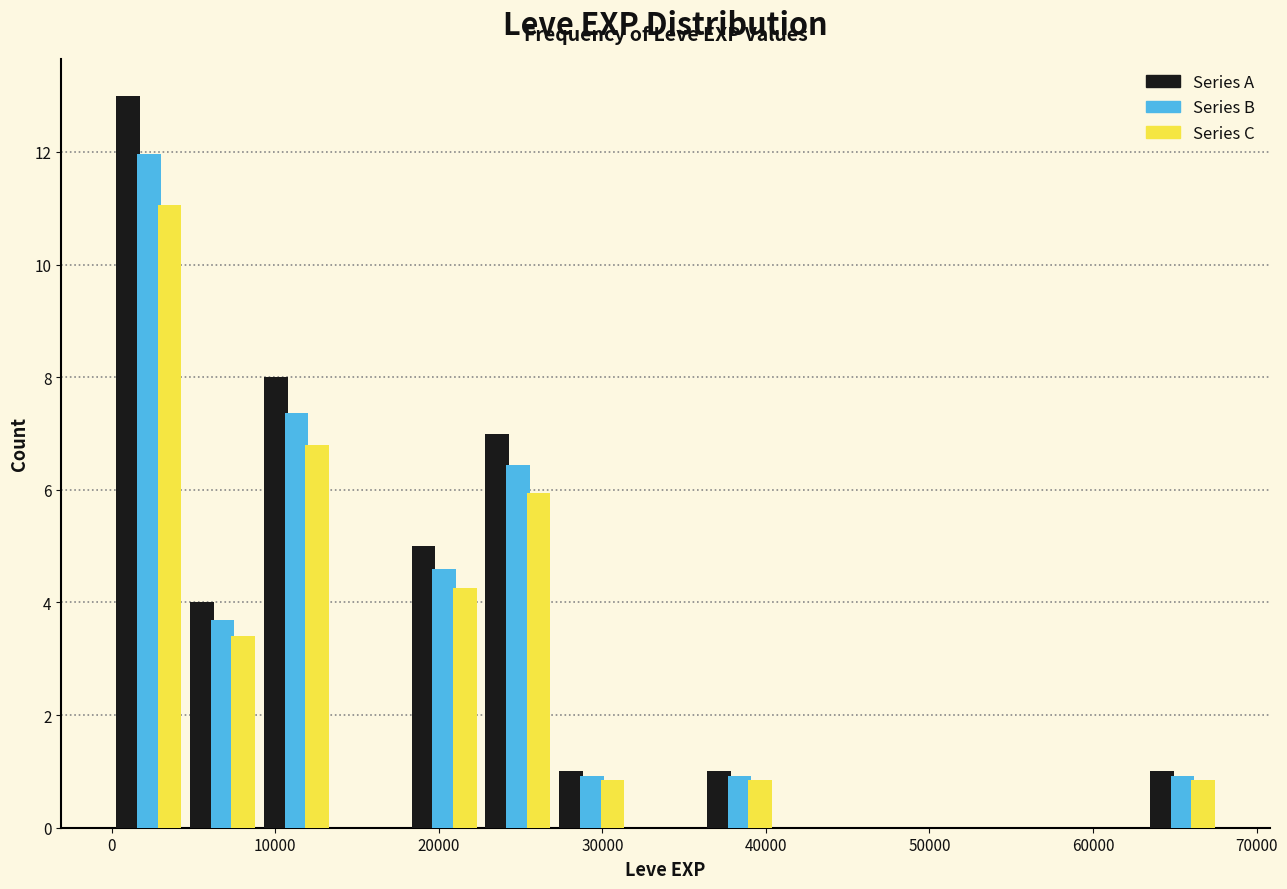

Reading left to right, transcribe this chart: for each range on the x-axis, give the height of each series' bar. Neither the bar edges nor the heights are printed on the chart, so give them approximately, as read against the axes.

0 to 5000: Series A=13.0	Series B=12.0	Series C=11.0
5000 to 9000: Series A=4.0	Series B=3.6	Series C=3.4
9000 to 14000: Series A=8.0	Series B=7.4	Series C=6.8
14000 to 18000: Series A=0	Series B=0	Series C=0
18000 to 23000: Series A=5.0	Series B=4.6	Series C=4.2
23000 to 27000: Series A=7.0	Series B=6.4	Series C=6.0
27000 to 32000: Series A=1.0	Series B=1.0	Series C=0.8
32000 to 36000: Series A=0	Series B=0	Series C=0
36000 to 41000: Series A=1.0	Series B=1.0	Series C=0.8
41000 to 45000: Series A=0	Series B=0	Series C=0
45000 to 50000: Series A=0	Series B=0	Series C=0
50000 to 54000: Series A=0	Series B=0	Series C=0
54000 to 59000: Series A=0	Series B=0	Series C=0
59000 to 63000: Series A=0	Series B=0	Series C=0
63000 to 68000: Series A=1.0	Series B=1.0	Series C=0.8